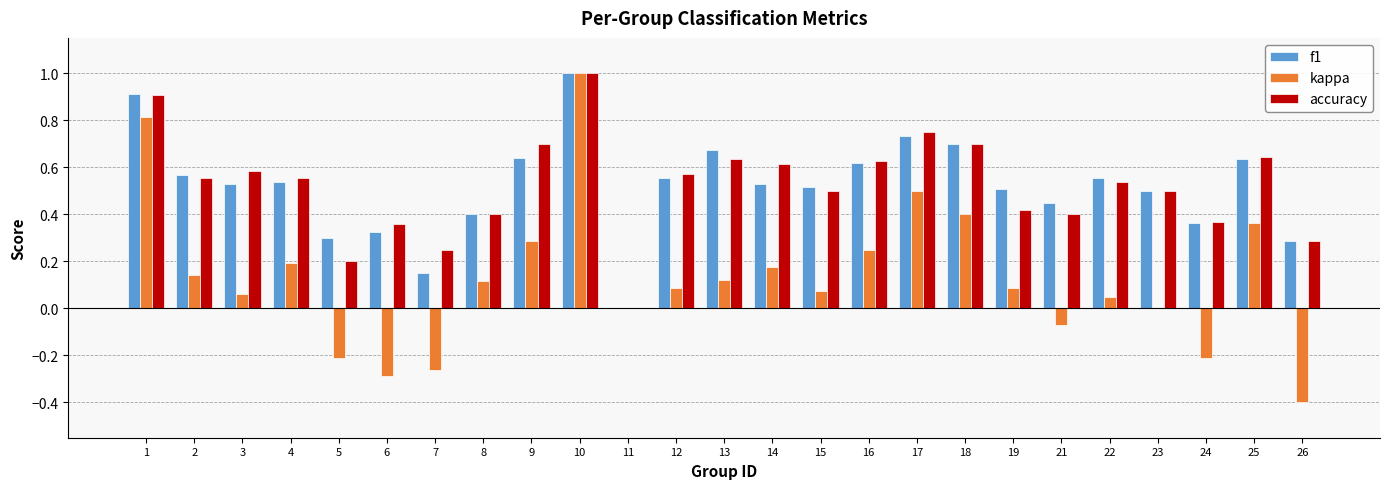

At which category is the sum across all series the highest?

10